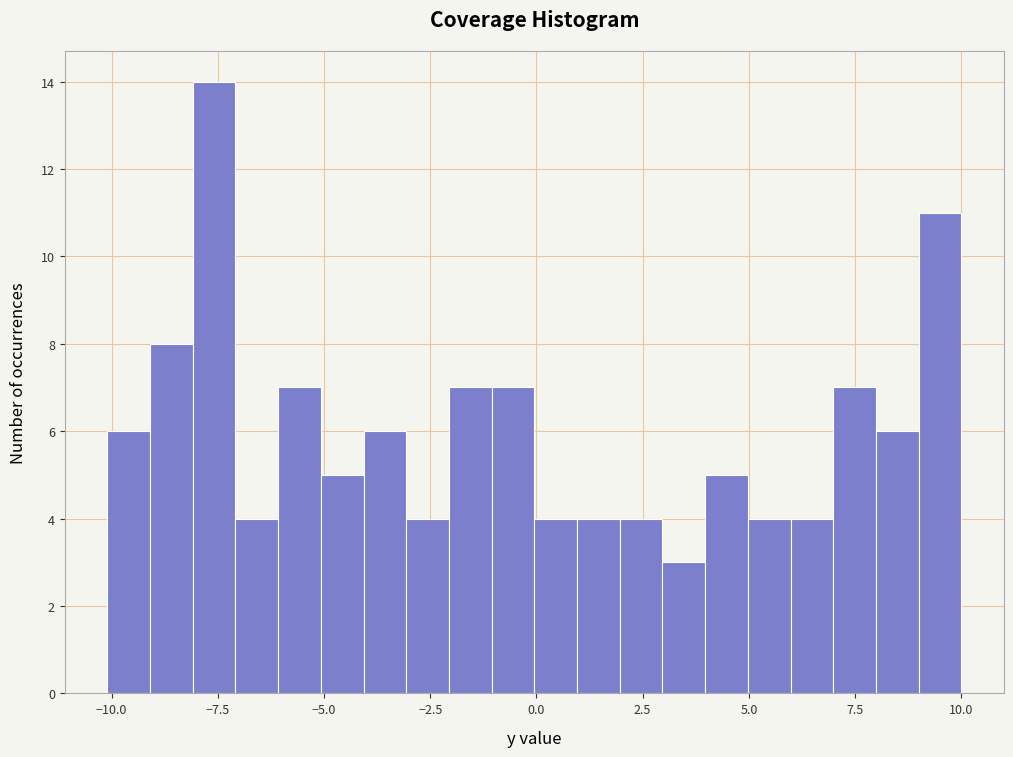

Around what value on the x-axis is the tallest bar? Give the approximate position of its centre, as read against the axis.

-7.5